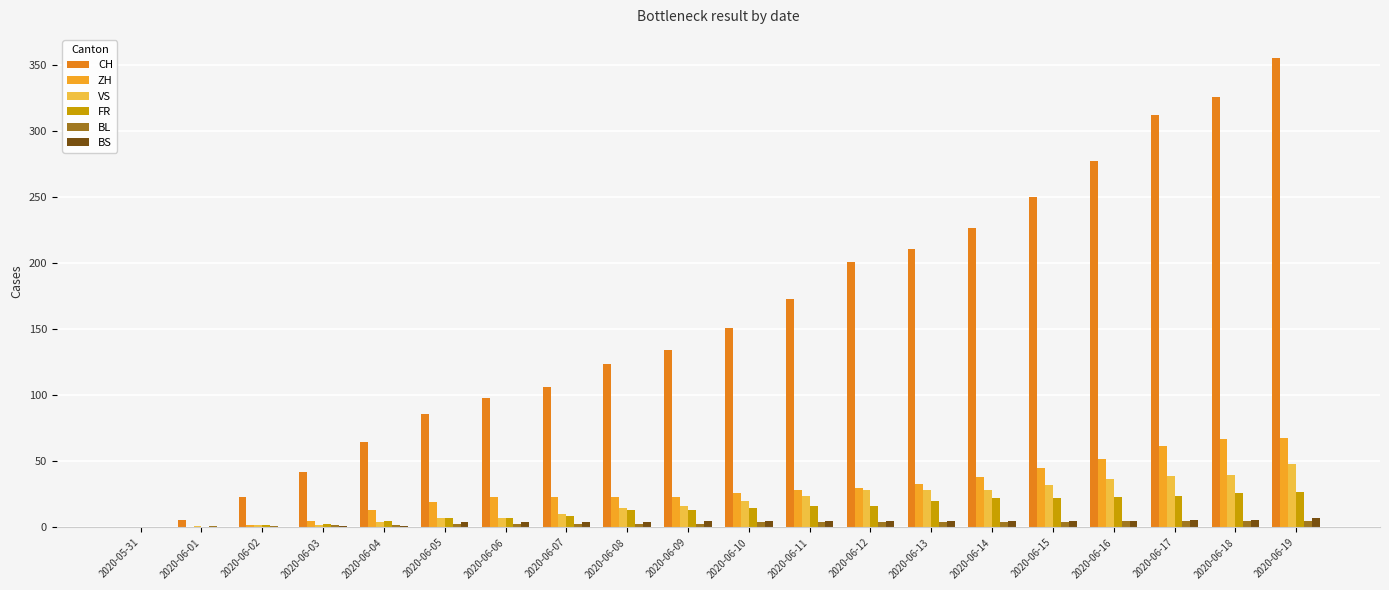

What are all the series names shown in the legend?

CH, ZH, VS, FR, BL, BS